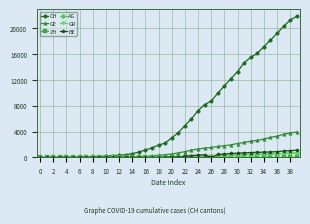

What is the highest value of the CH series?

21808